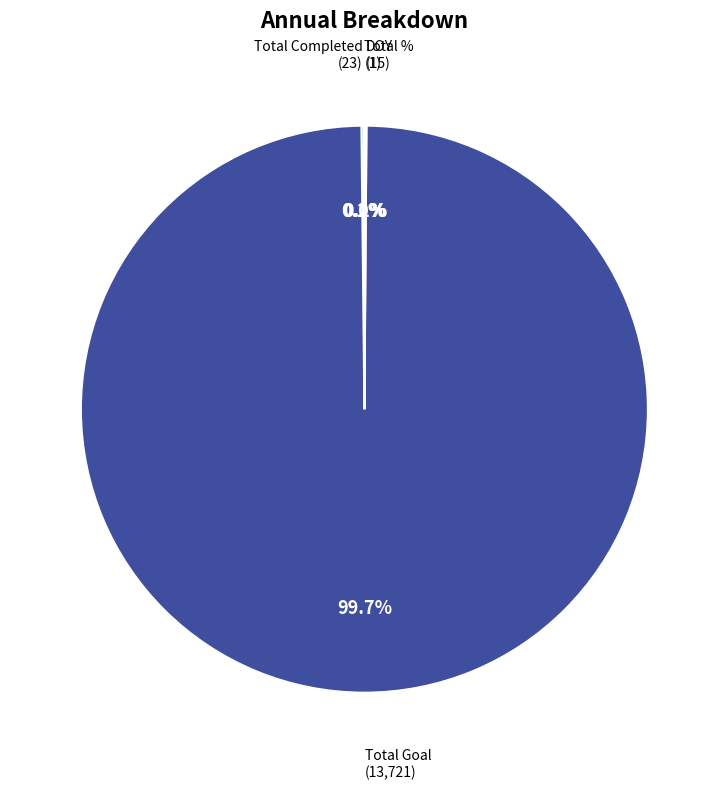

Which slice is the largest?

Total Goal